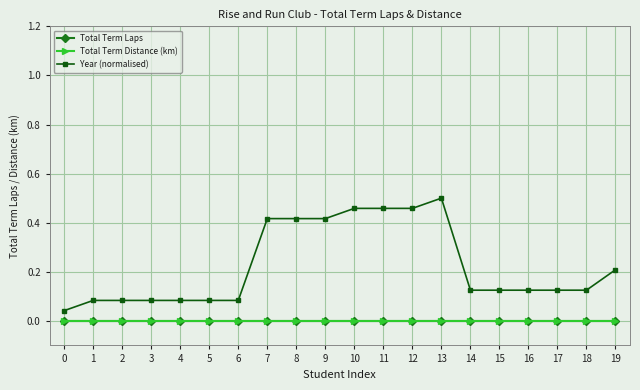

At which category does the chart reach its peak across all series?

13